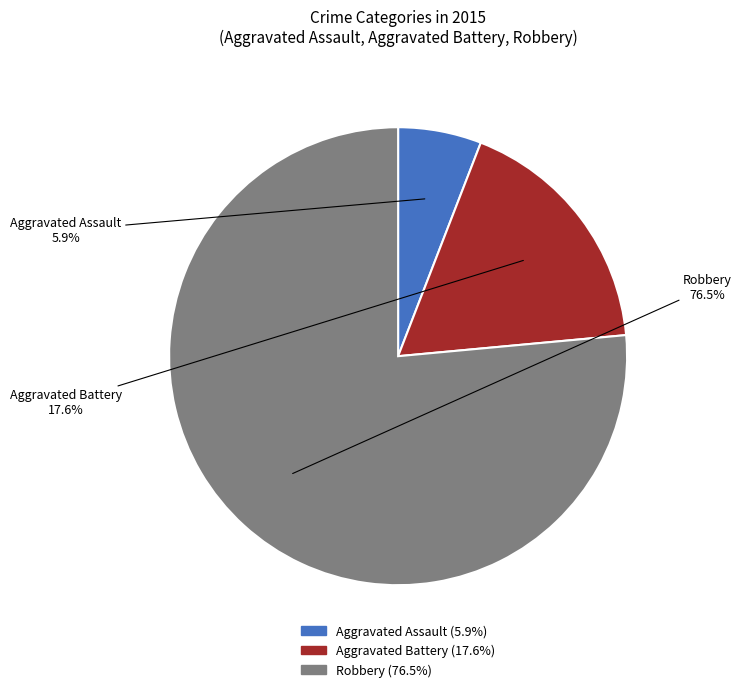

Which has a higher value, Robbery or Aggravated Assault?

Robbery